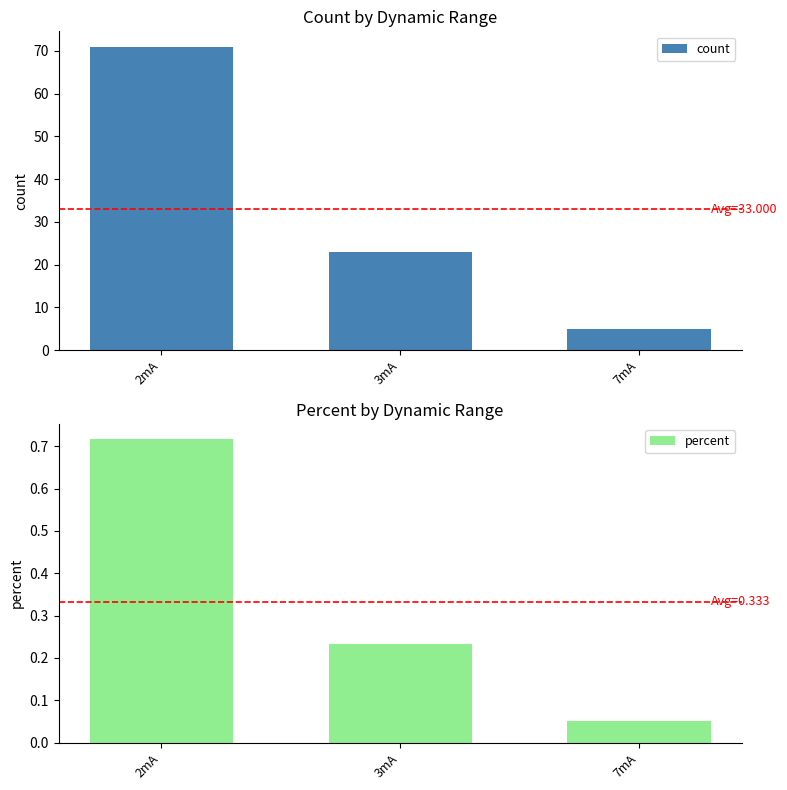

What is the highest value of the count series?

71